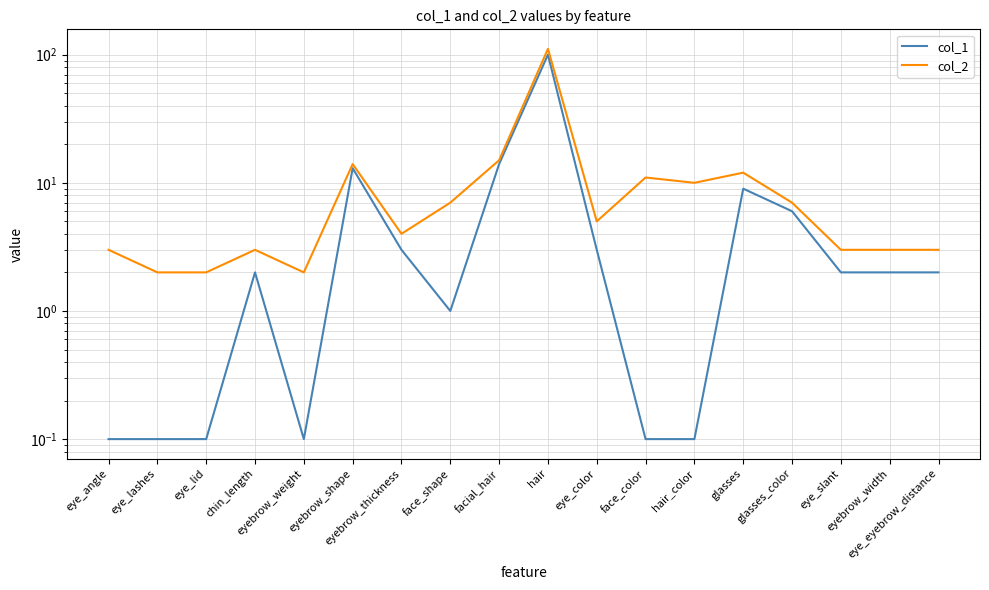

What is the label of the 18th point from the left?

eye_eyebrow_distance